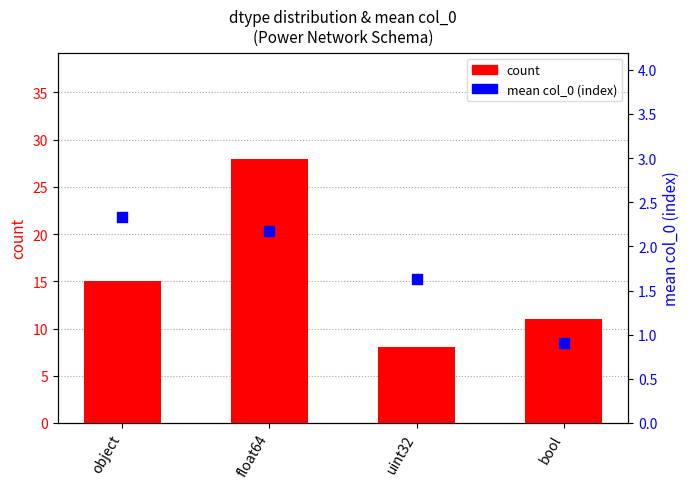

Which series has the largest Y range (max minus min)?

count